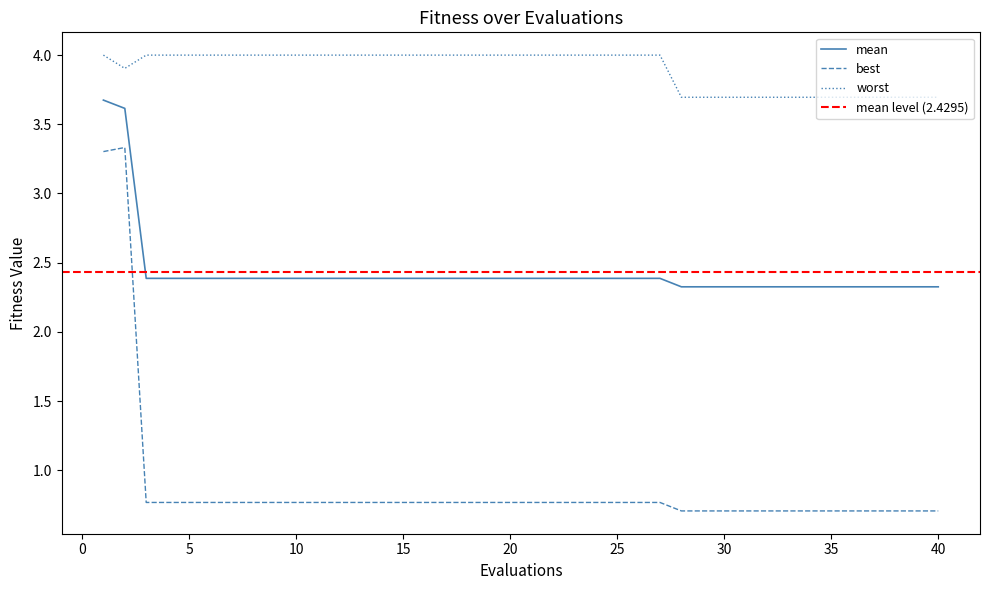

Is it true that best equals 1.1 at 30?

False